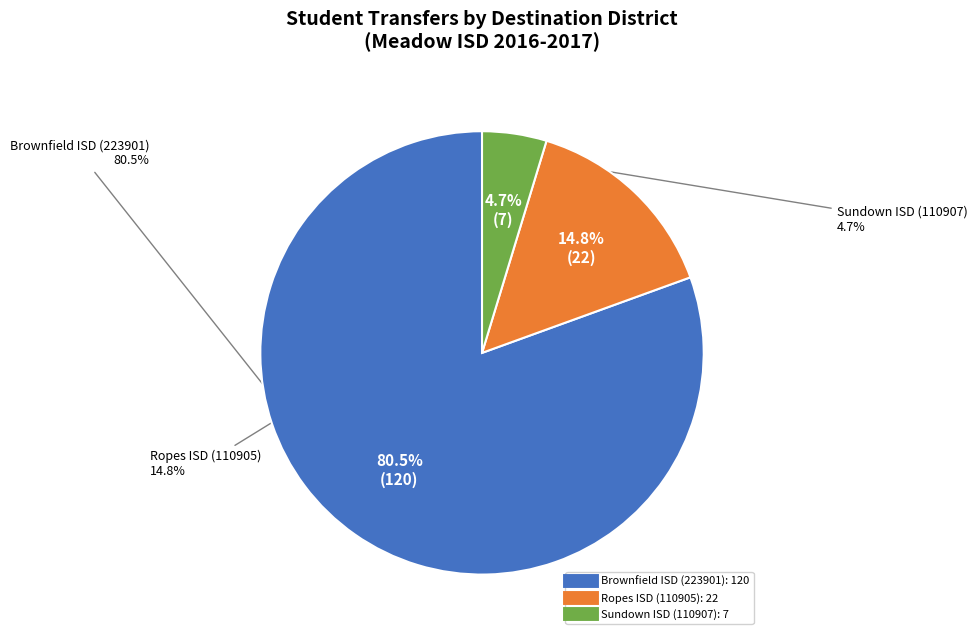

To the nearest percent, what percentage of the pie is Ropes ISD (110905)?

15%